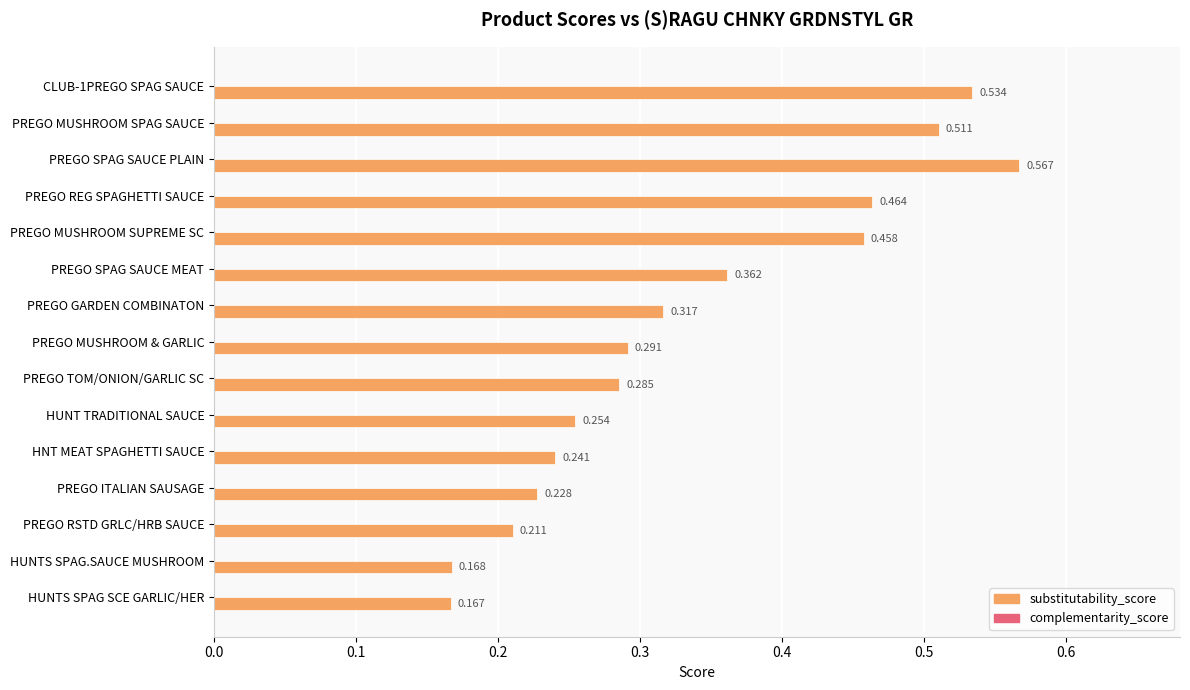

Does the chart contain any negative values?

No